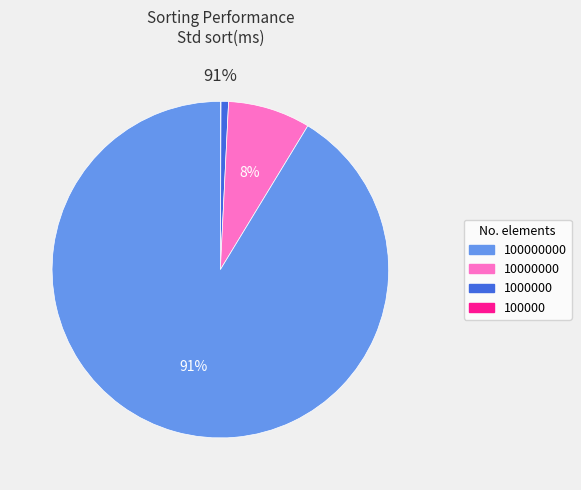

Is there a majority slice in this chart?

Yes